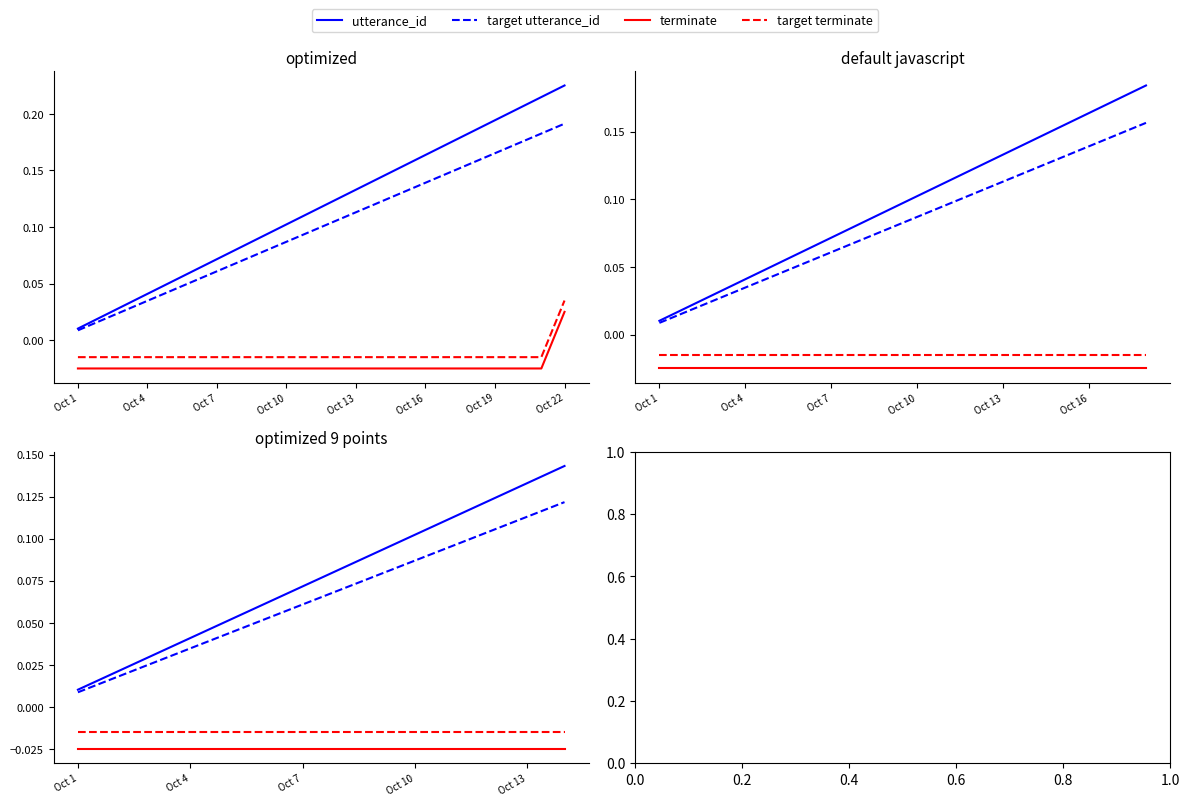

How many data points does each series have?

14